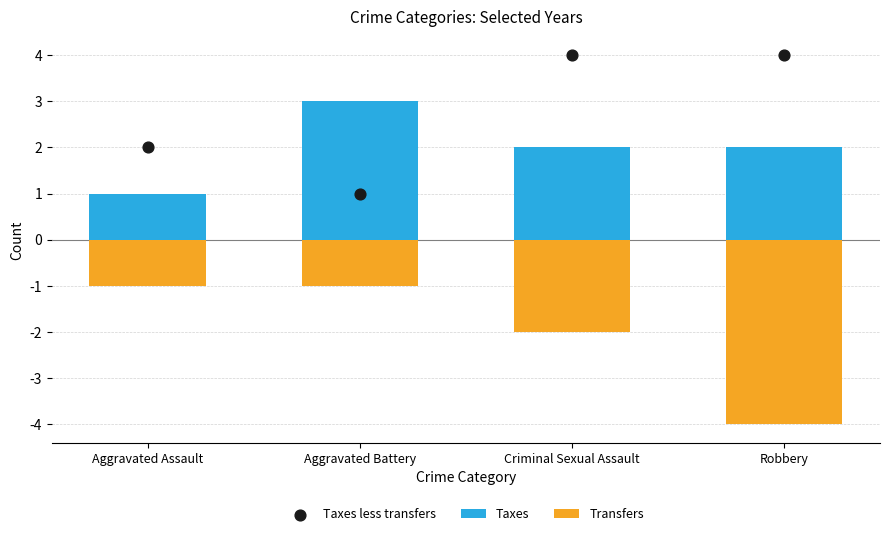

What are all the series names shown in the legend?

Taxes, Transfers, Taxes less transfers